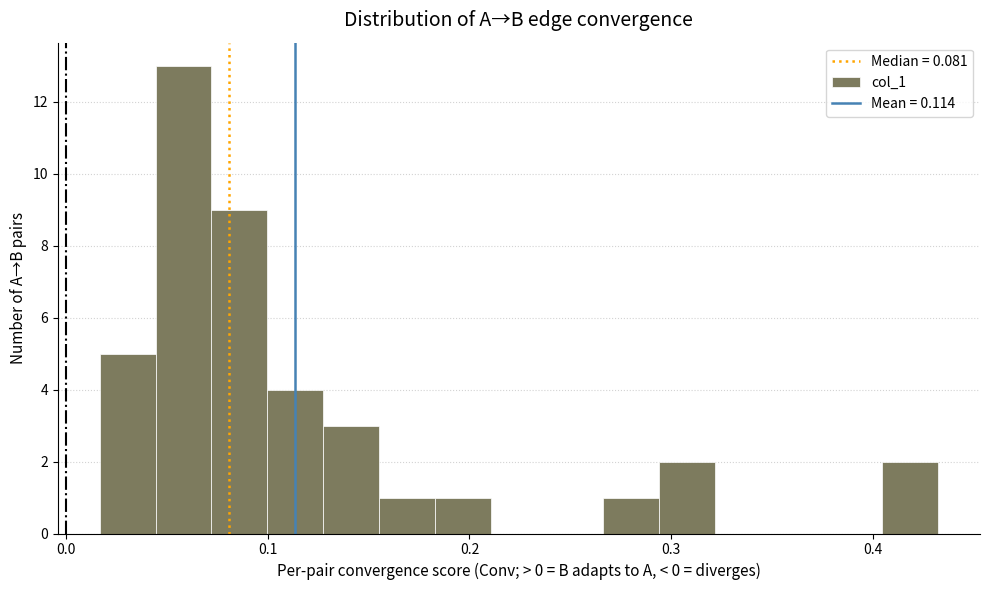

Around what value on the x-axis is the tallest bar? Give the approximate position of its centre, as read against the axis.

0.06